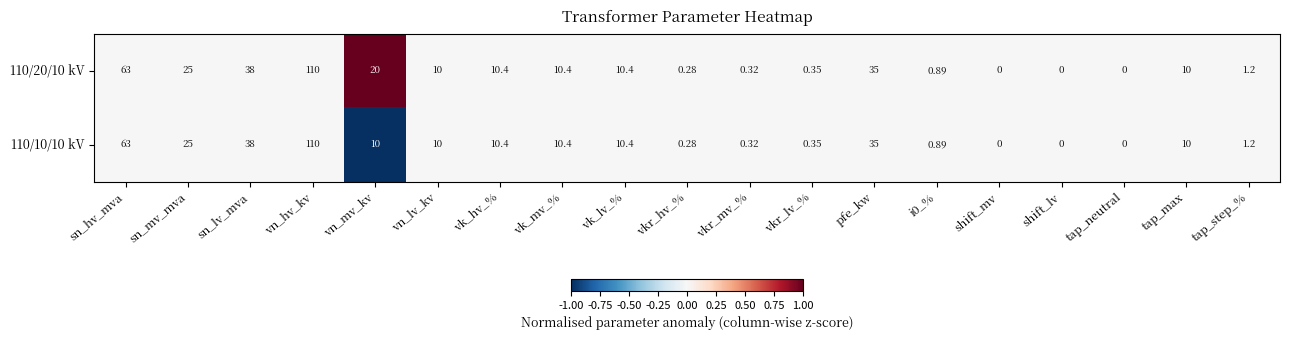

Is the value of 110/10/10 kV at vn_mv_kv greater than the value of 110/20/10 kV at vkr_hv_%?

Yes